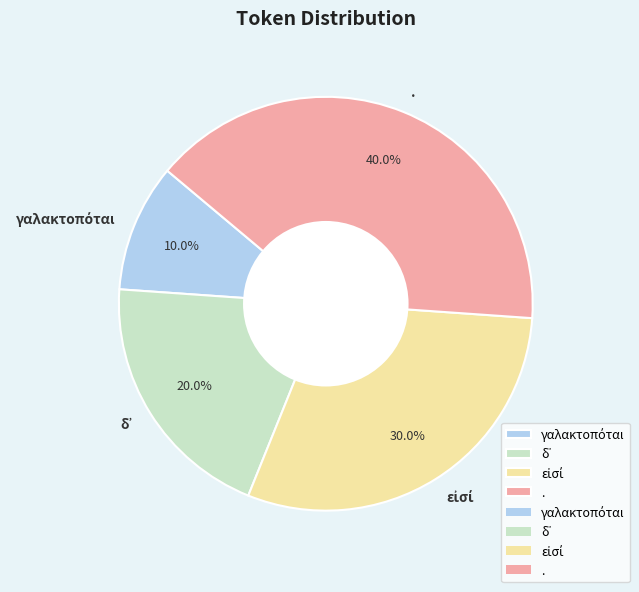

How many segments does this pie chart have?

4